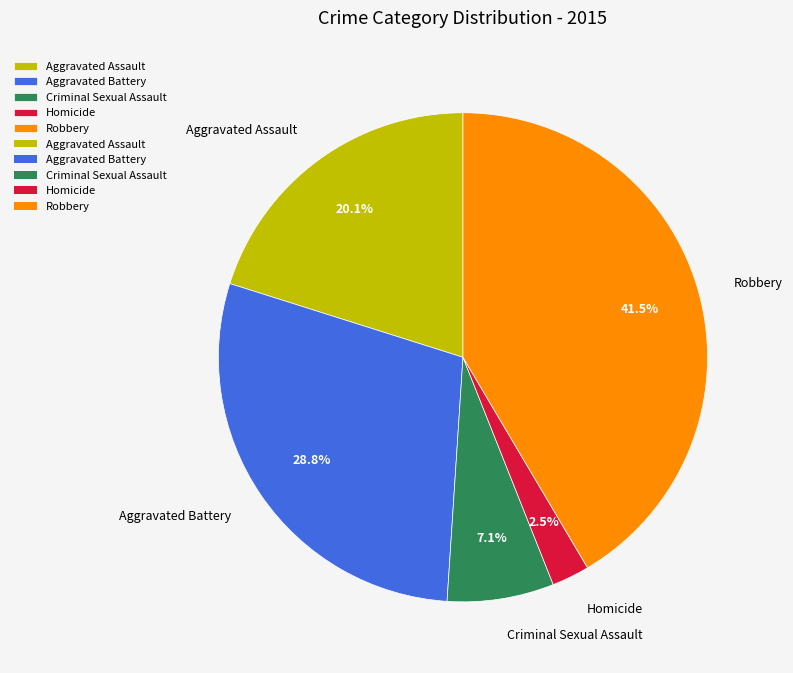

Combined, do Aggravated Battery and Aggravated Assault account for over 50%?

No